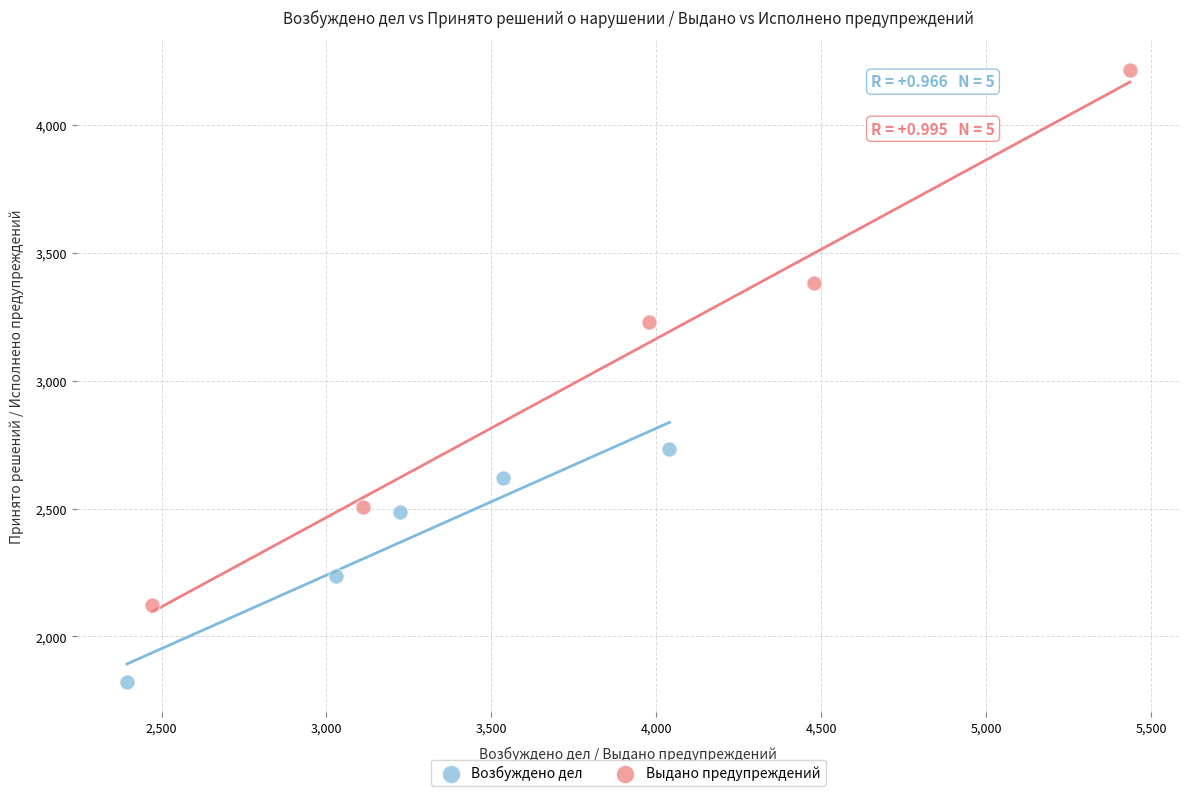

Which series contains the highest Y value?

Выдано предупреждений